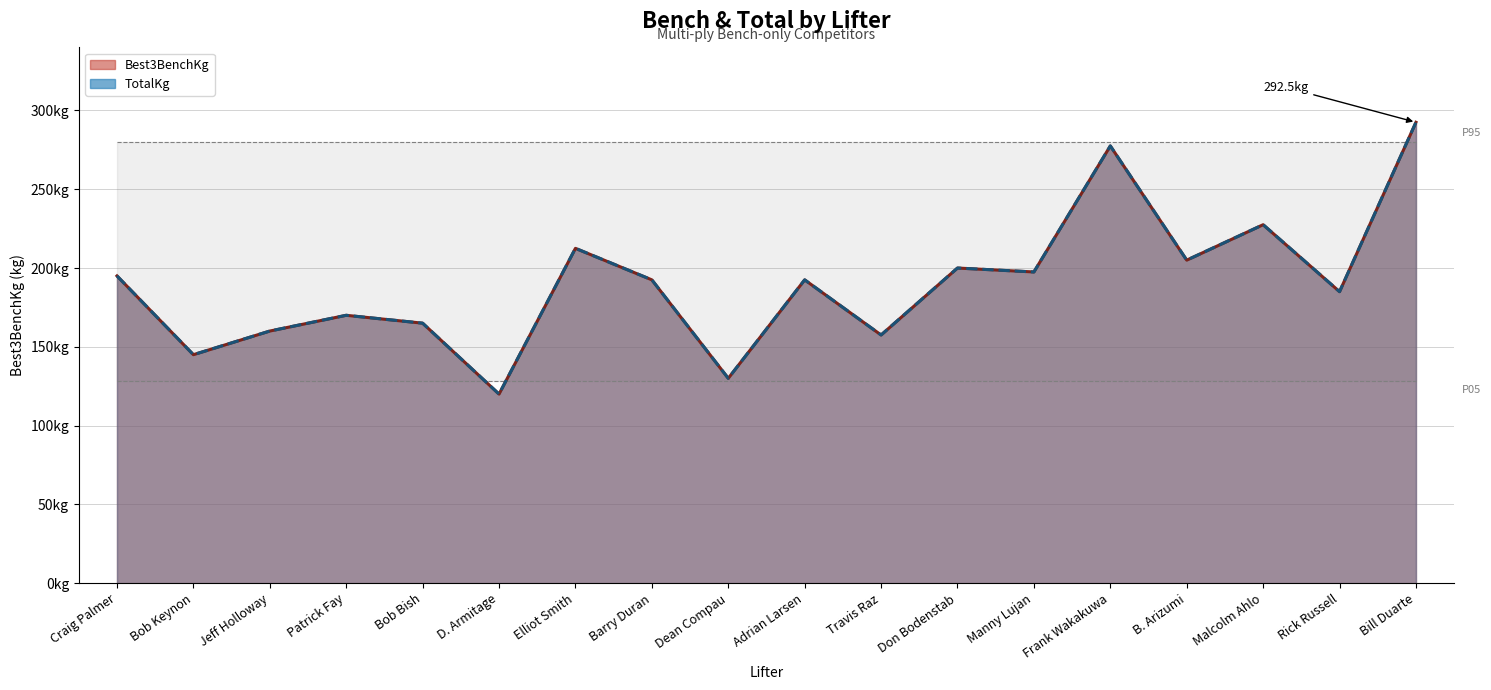

Is it true that Best3BenchKg equals 331.8 at Manny Lujan?

False